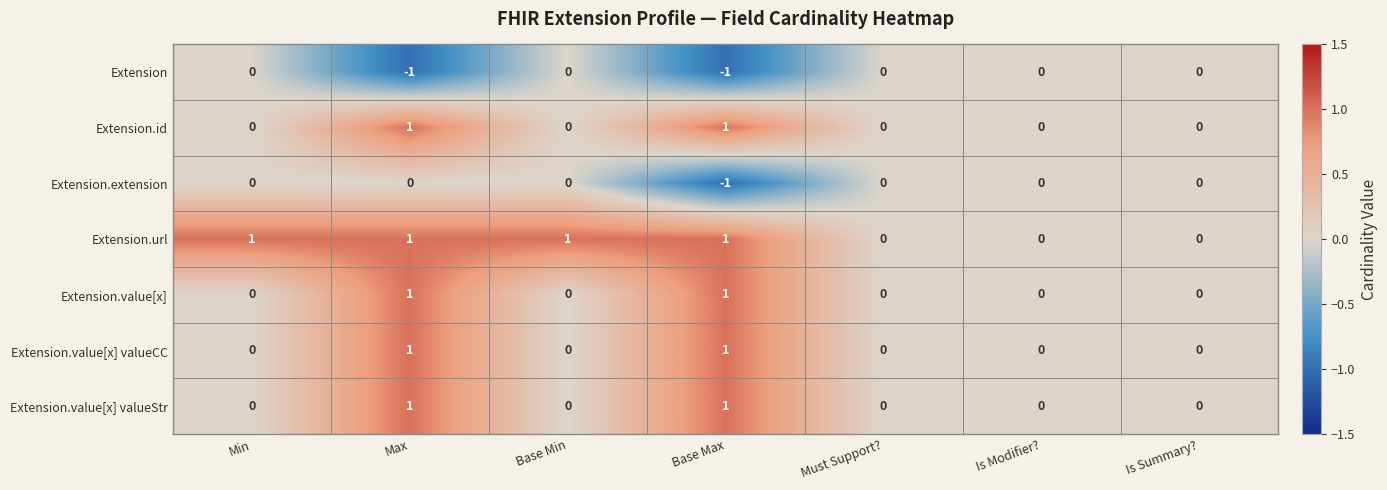

Which series has the largest total across all categories?

Extension.url